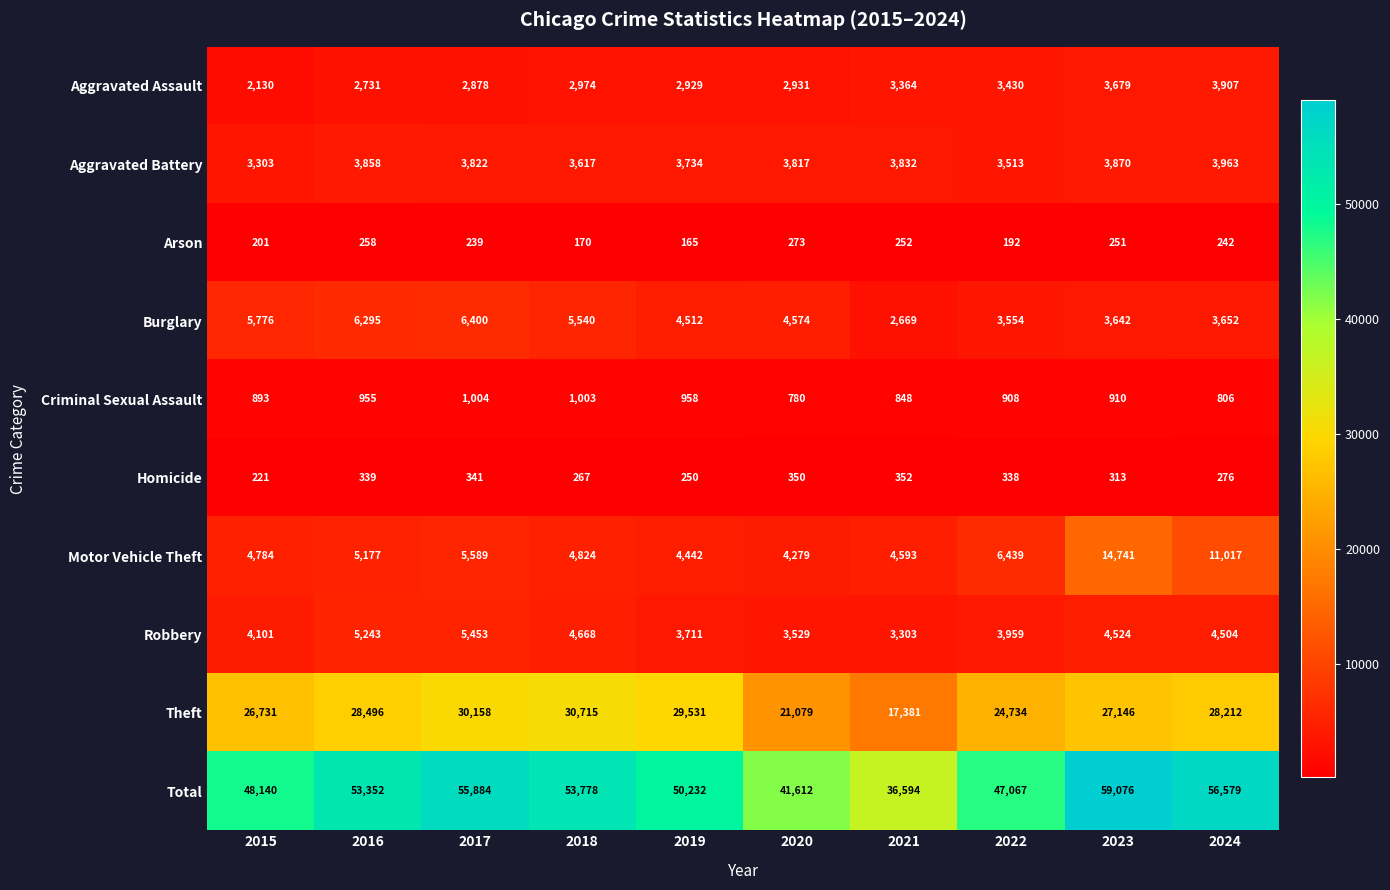

Is the value of Burglary at 2019 greater than the value of Motor Vehicle Theft at 2022?

No